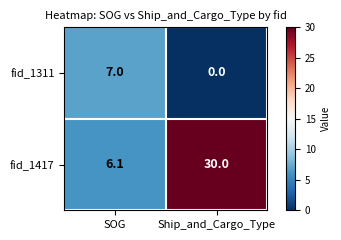

What is the difference between the maximum and minimum values in the fid_1417 series?

23.9